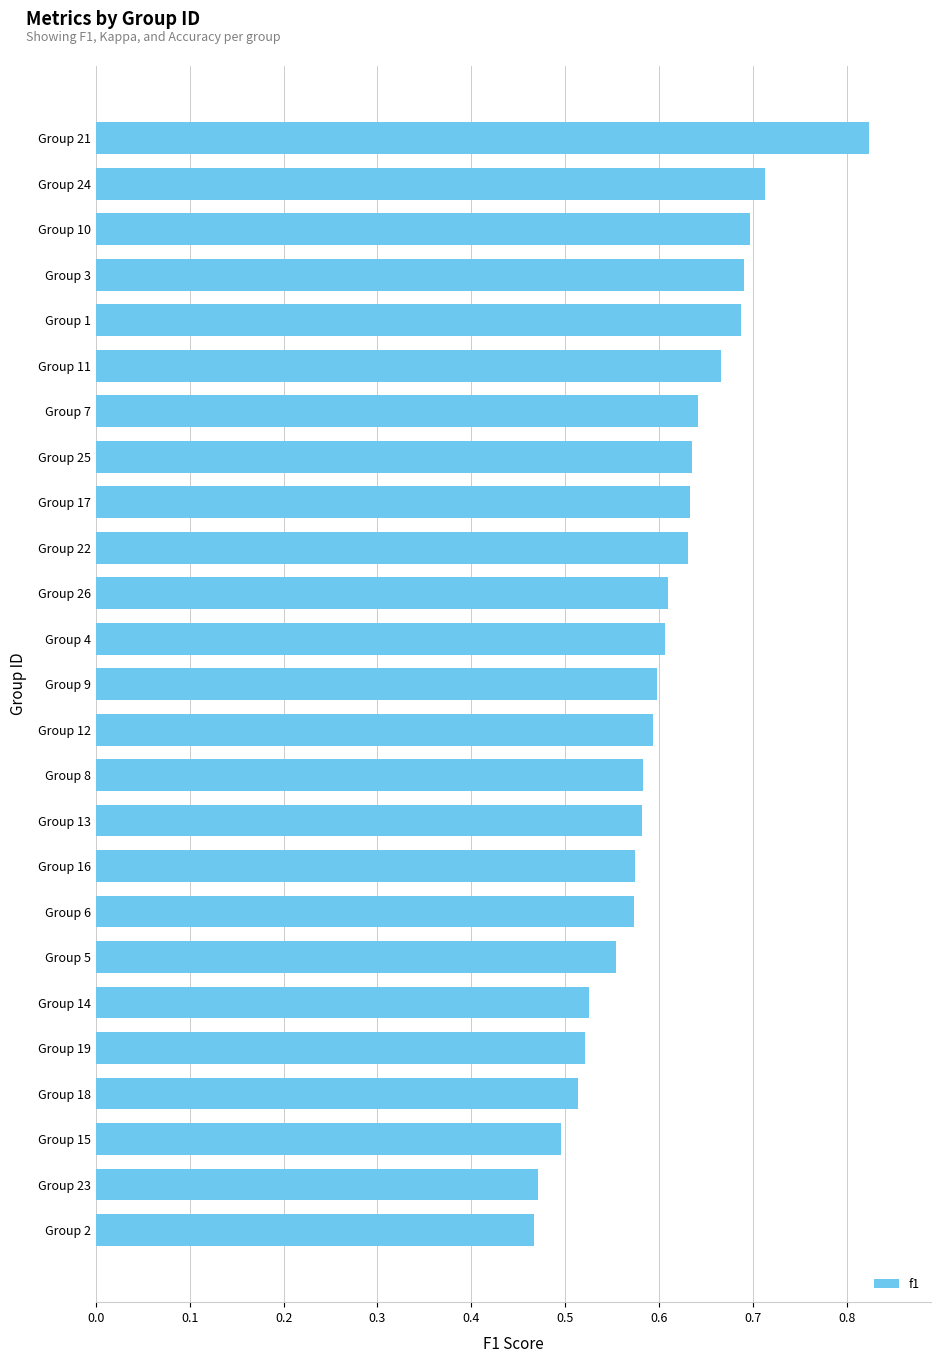

Is it true that the value at Group 15 is 0.5?

True